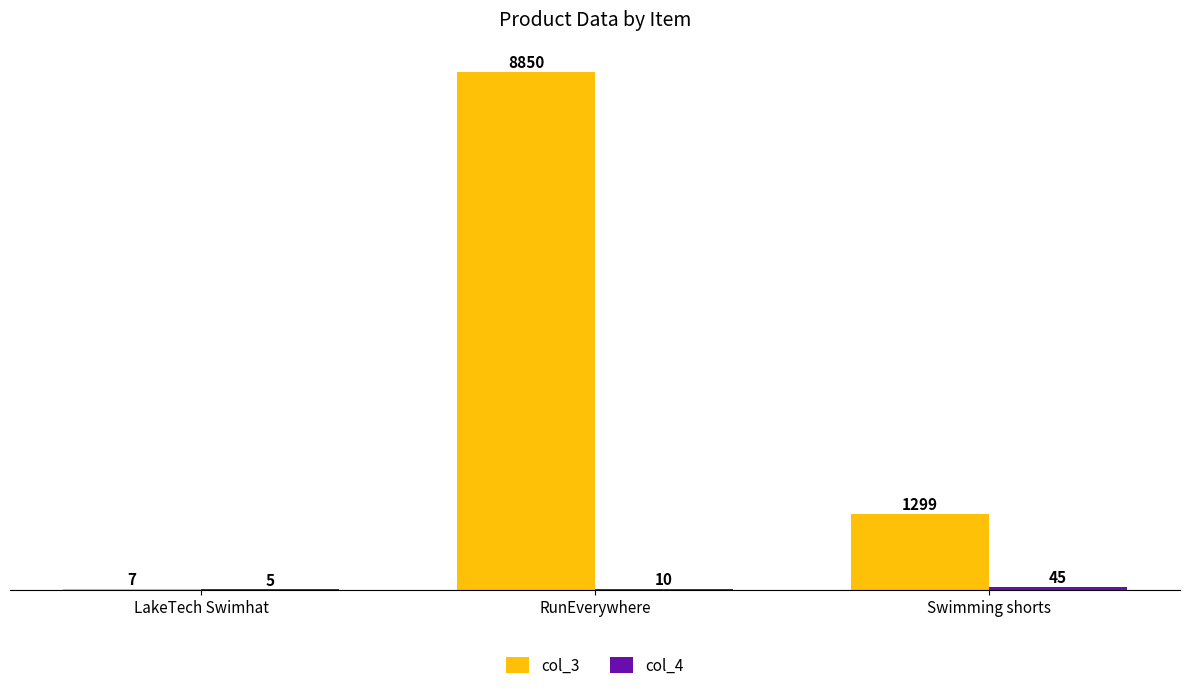

What is the total value across all series at RunEverywhere?

8860